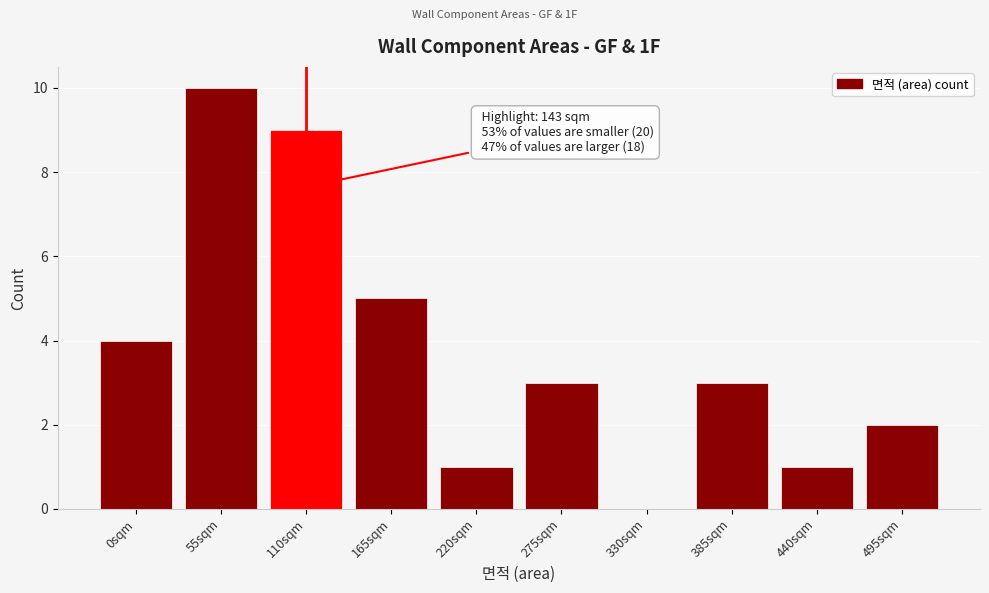

Reading right to left, list all the values displayed in this chart.

495sqm=2	440sqm=1	385sqm=3	330sqm=0	275sqm=3	220sqm=1	165sqm=5	110sqm=9	55sqm=10	0sqm=4